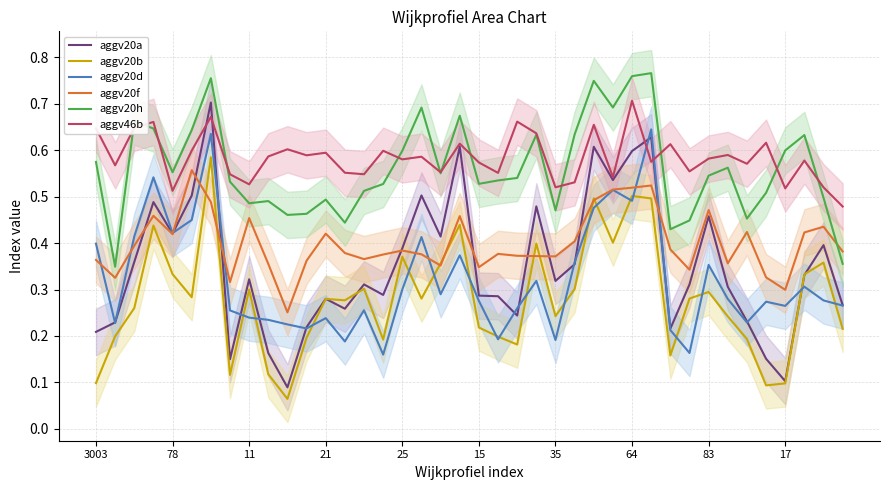

At how many categories does at least one series exceed 0?

40